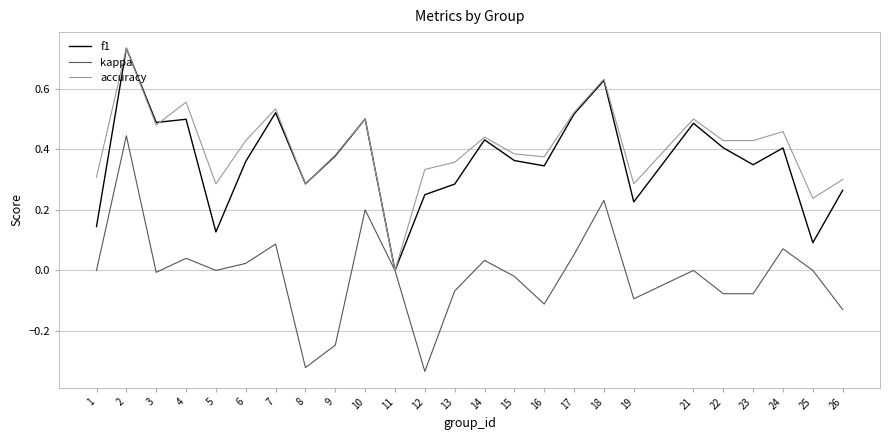

How many values in the accuracy series exceed 0?

24